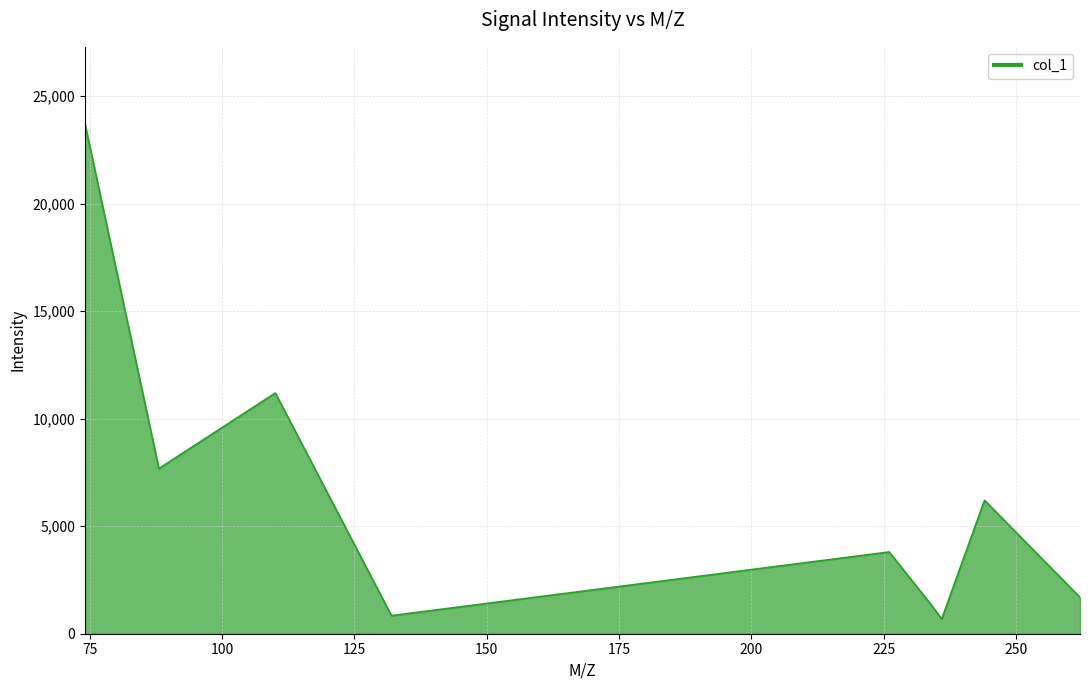

What is the sum of all values?

57134.8